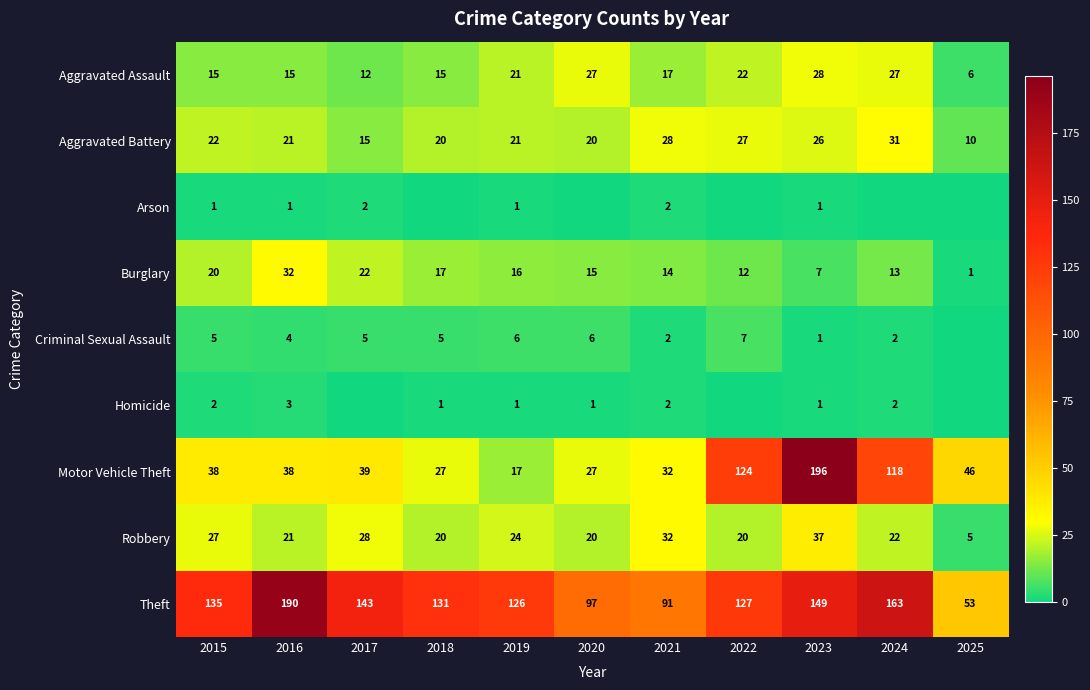

What value does the Theft series have at 2018, to the nearest 50?

150